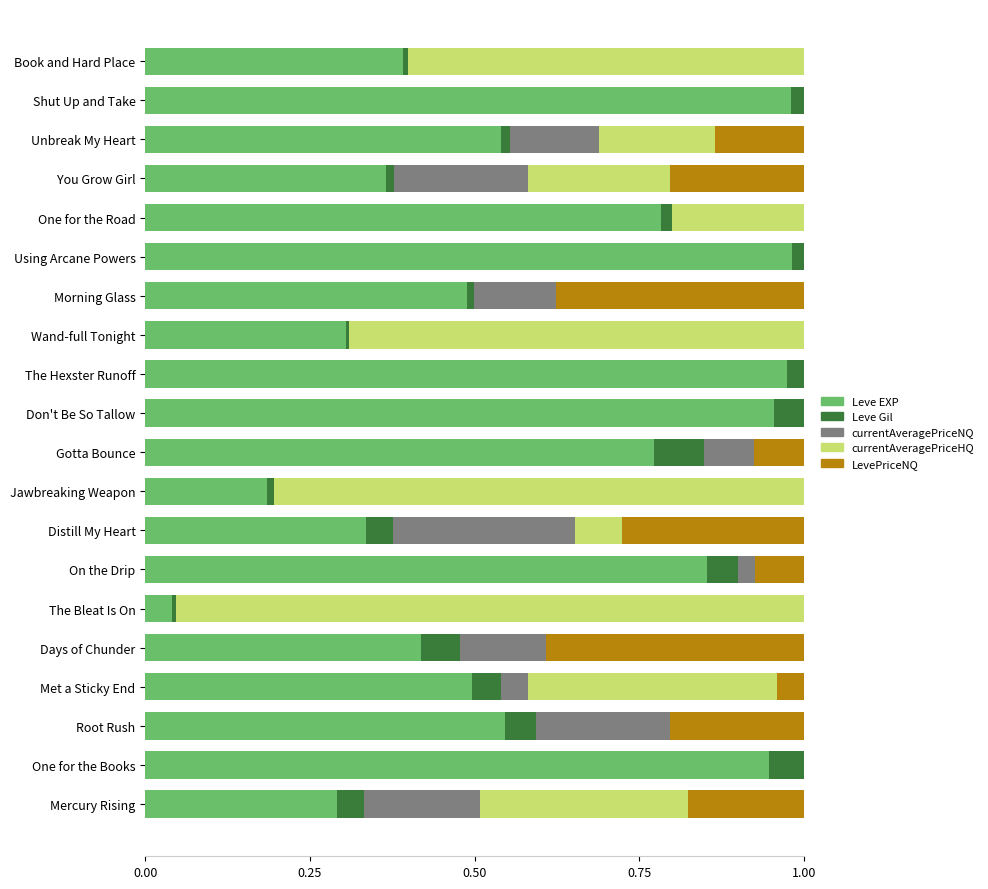

The Leve EXP series shows 0.7 at Days of Chunder. True or false?

False